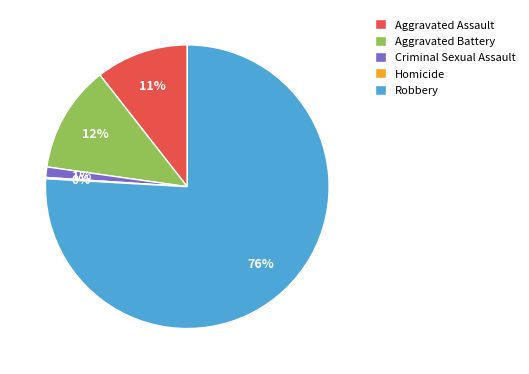

Is the sum of Criminal Sexual Assault and Aggravated Assault greater than half?

No